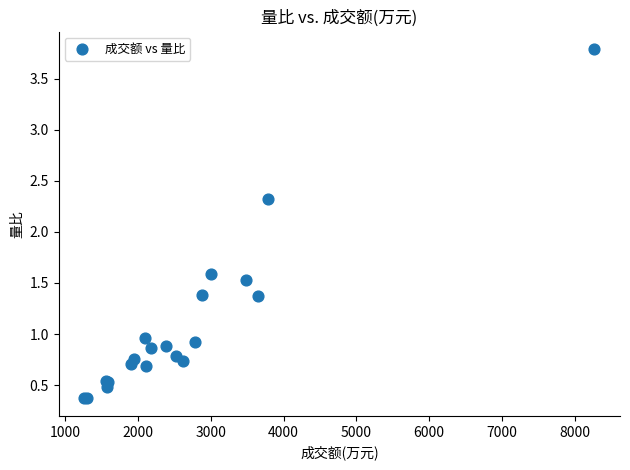

What Y value in the scatter plot is closest to 2?

2.3